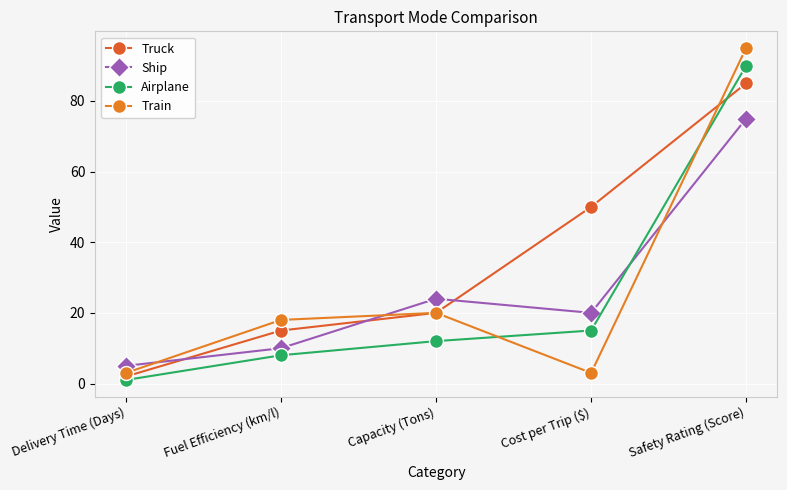

Is it true that Truck equals 35 at Cost per Trip ($)?

False